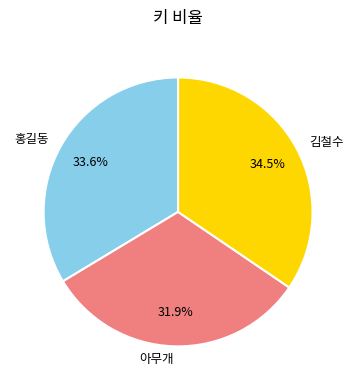

To the nearest percent, what portion does 홍길동 represent?

34%